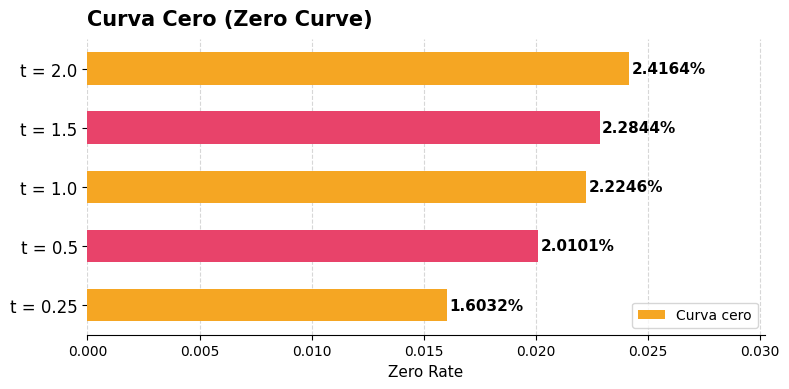

How many bars are there in total?

5